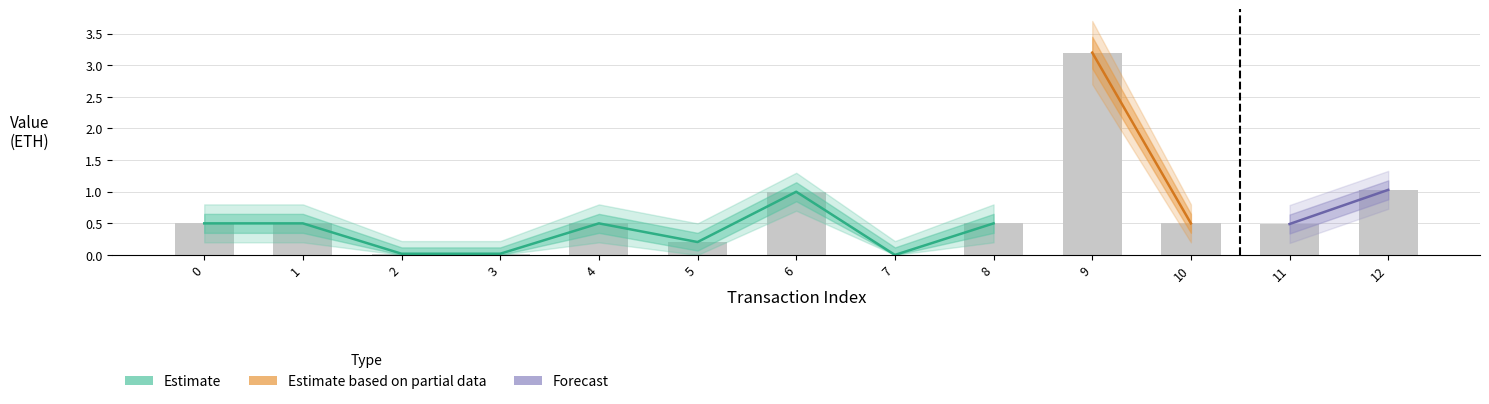

The value of Value_upper at 10 is 0.7. True or false?

True